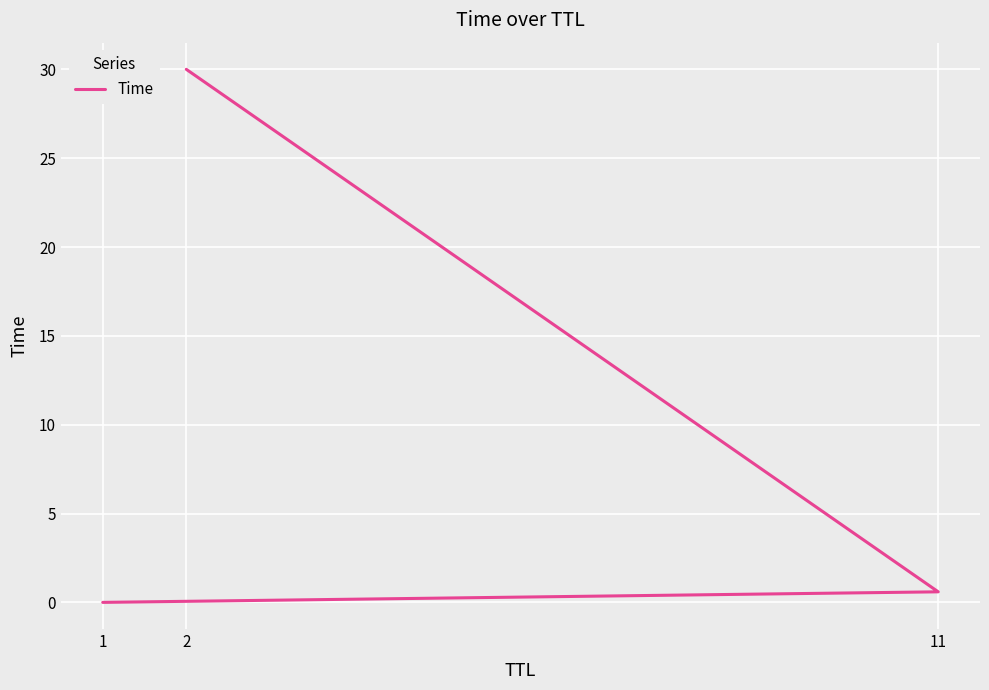

What is the sum of the values at 11 and 1?

0.6